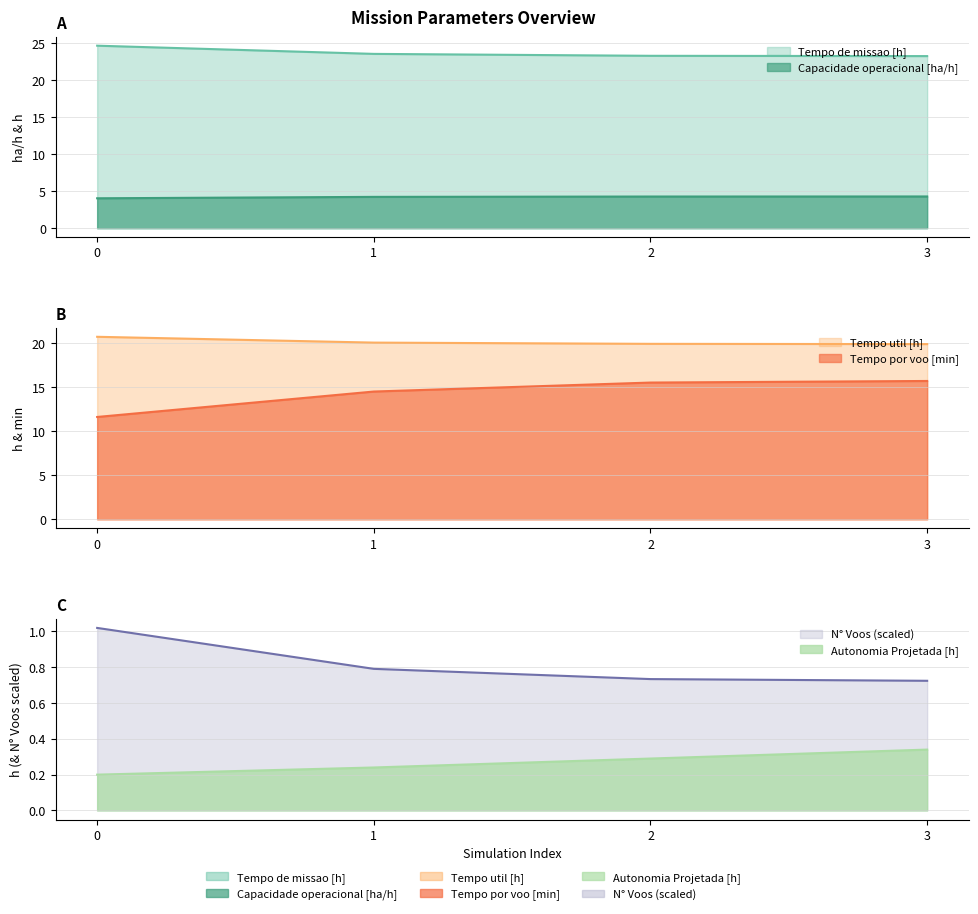

What is the value of the Tempo util [h] point at the 4th from the left?

19.9